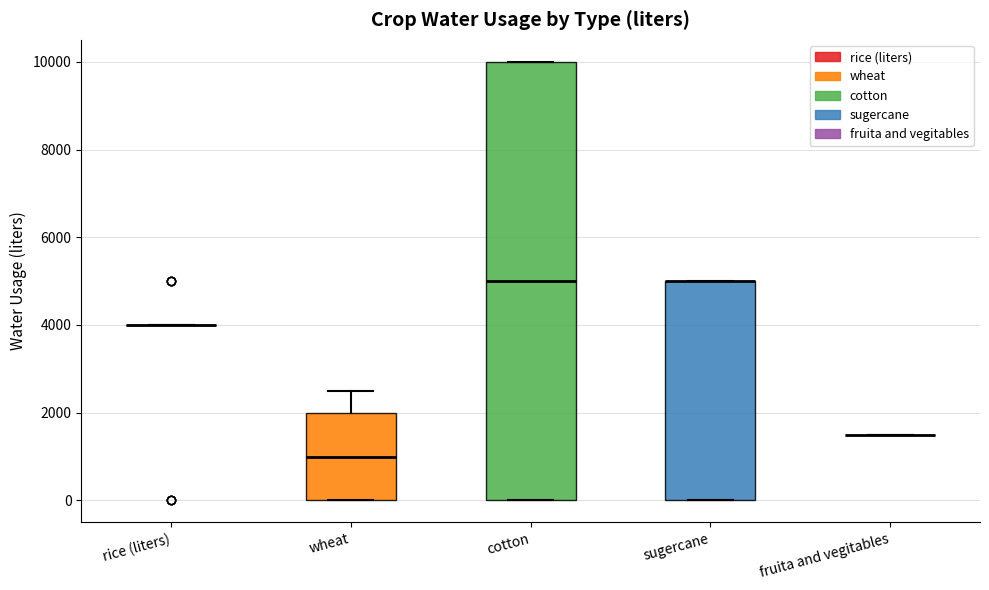

Comparing the boxes themselves (not the whiskers), which one is the tallest?

cotton